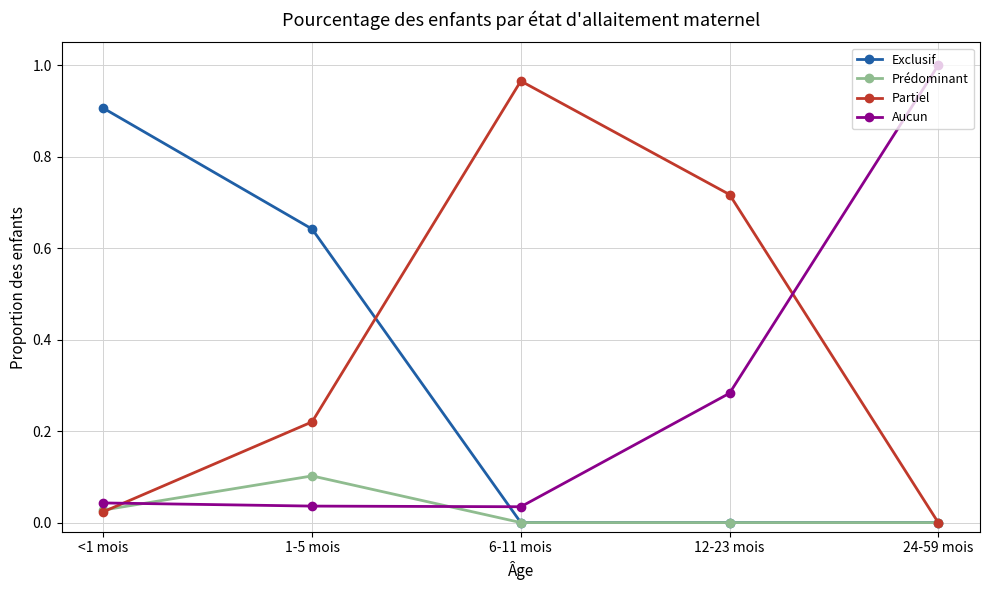

The value of Partiel at <1 mois is 0.0. True or false?

True